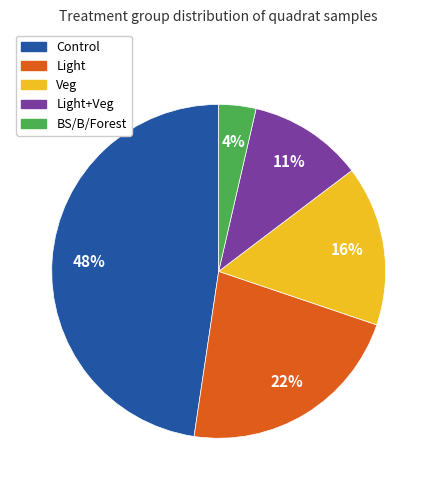

Is there a majority slice in this chart?

No